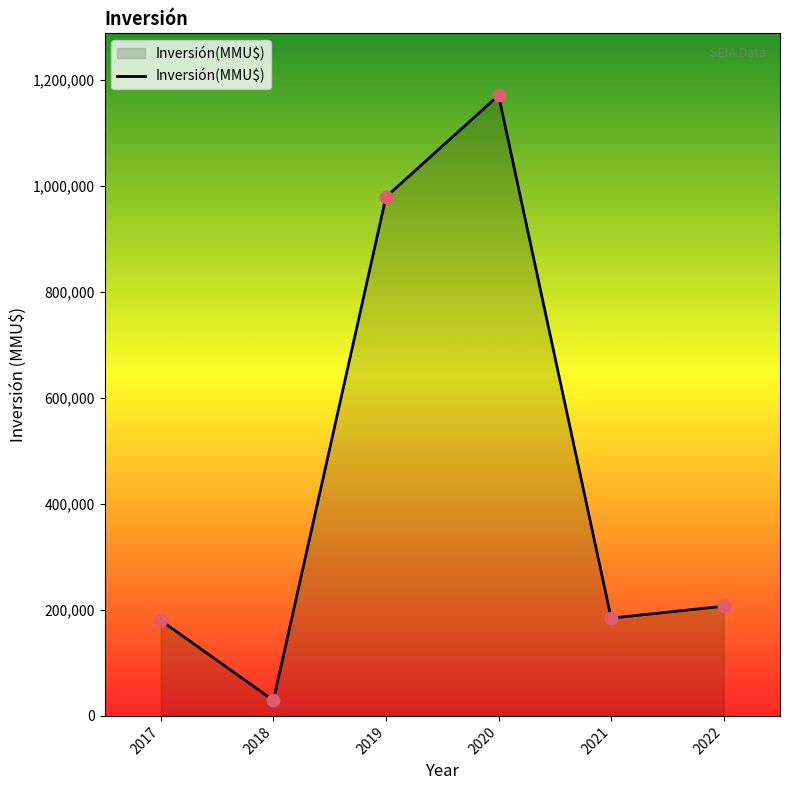

Which has a higher value, 2022 or 2018?

2022